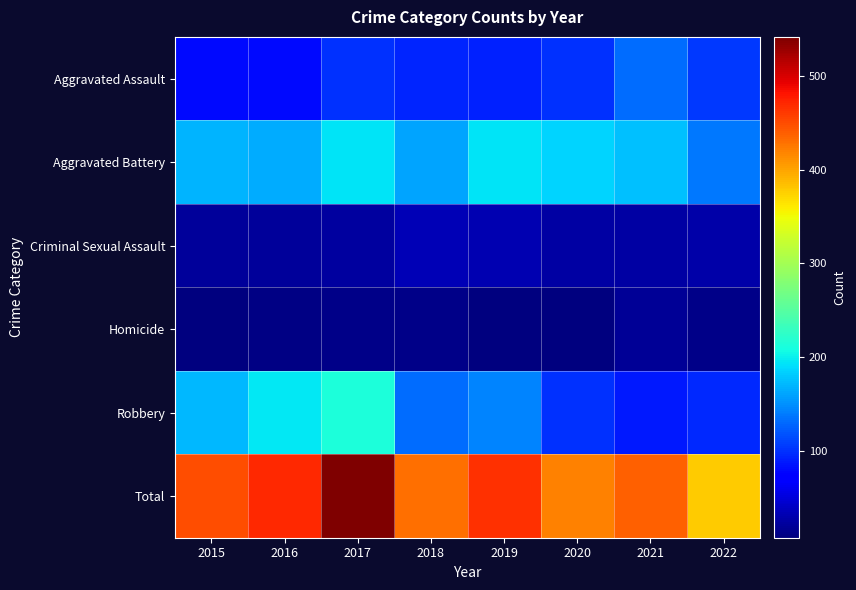

Which category has the highest value across all series?

2017